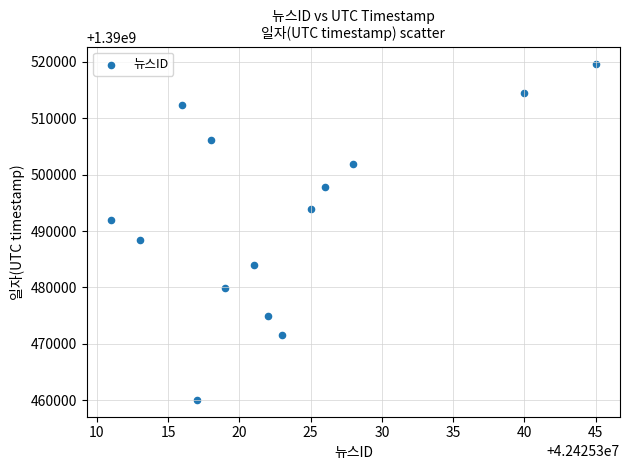

What is the range of X values (max minus min)?

34